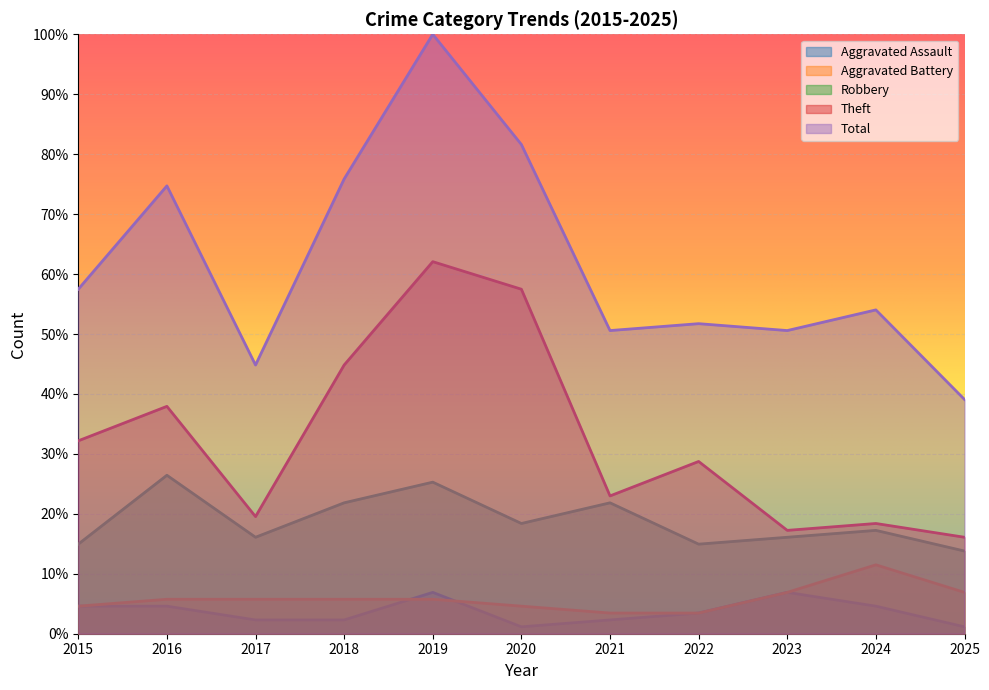

List the labels in order of Aggravated Assault value, smallest first.

2020, 2025, 2017, 2018, 2021, 2022, 2015, 2016, 2024, 2019, 2023